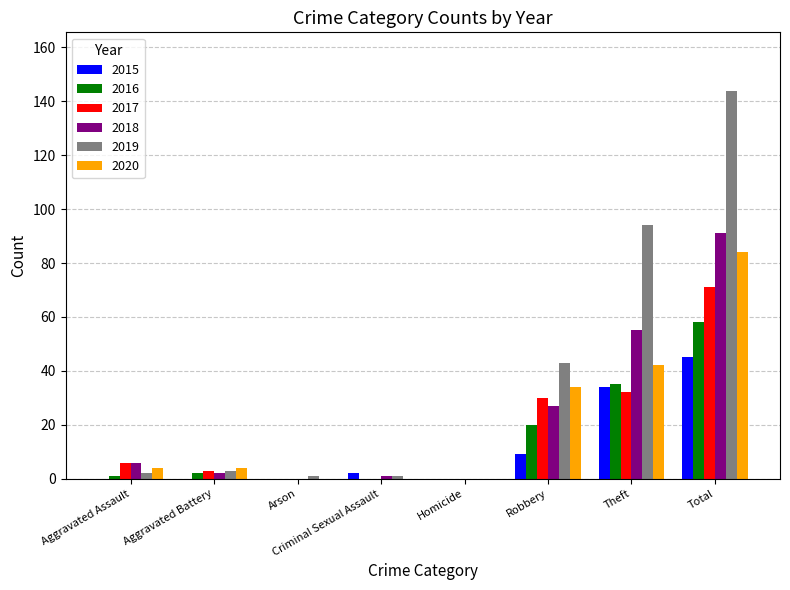

True or false: 2019 has a value of 144 at Total.

True